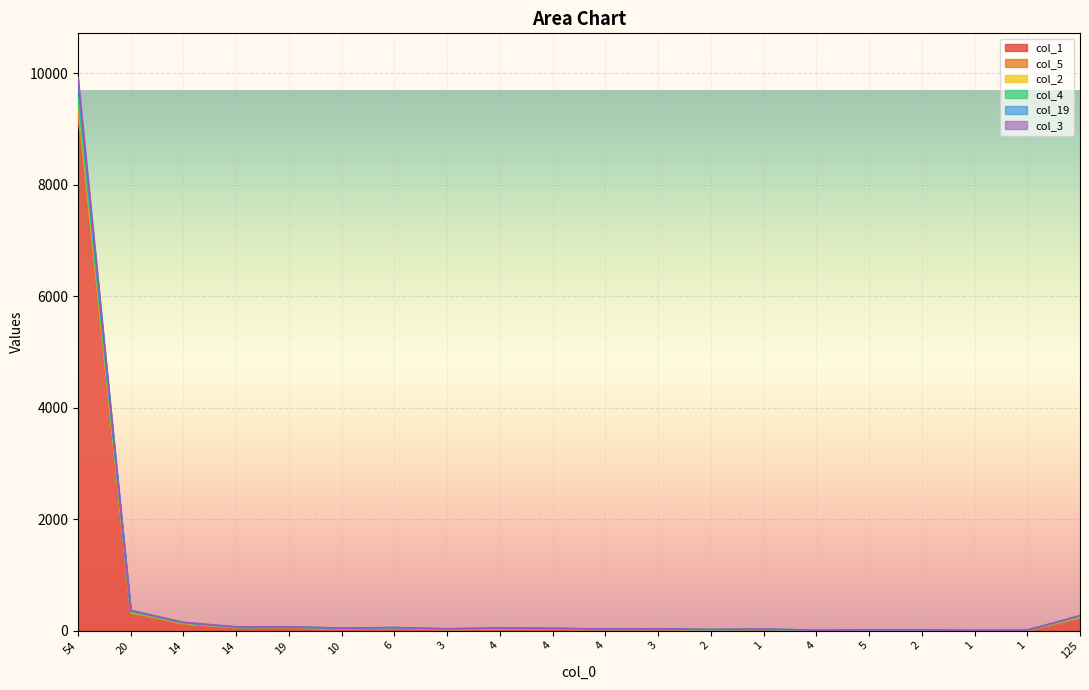

Which category has the highest value across all series?

54